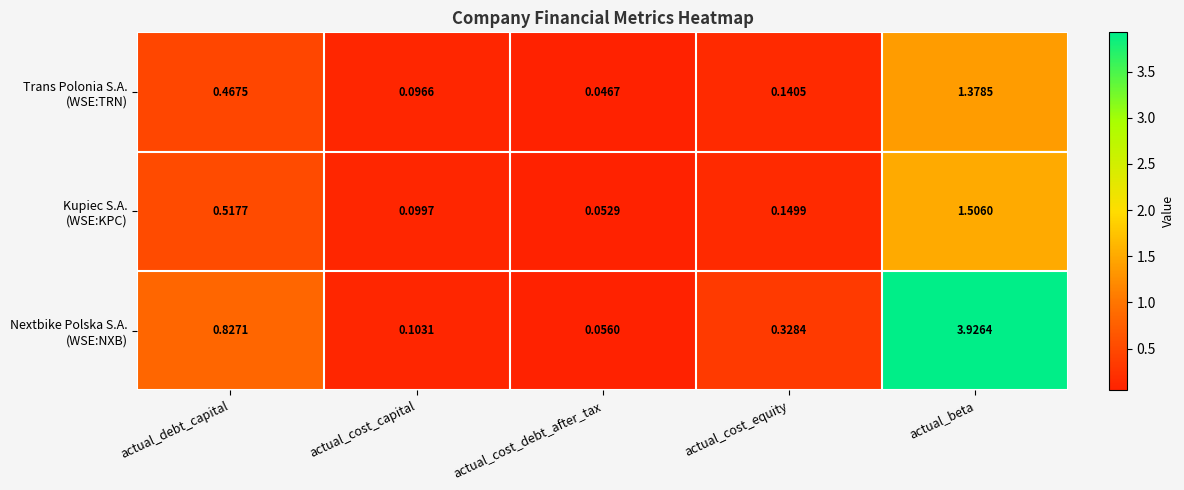

Which category has the highest value across all series?

actual_beta